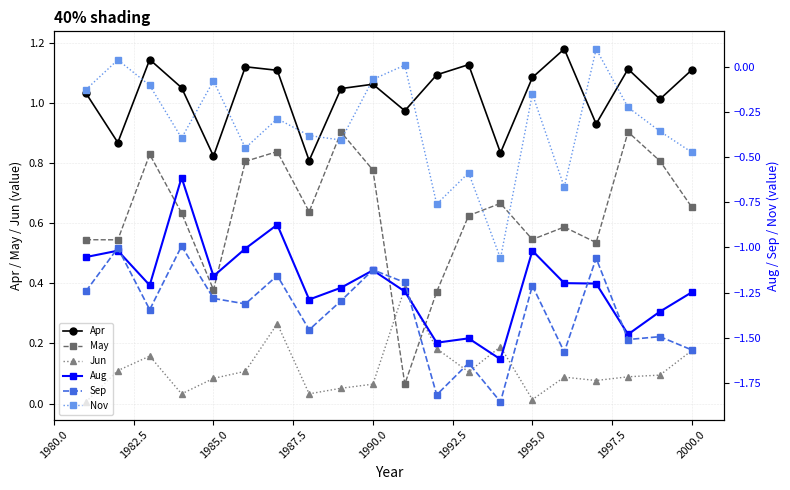

What is the difference between the second highest and second lowest values in the Jun series?

0.3